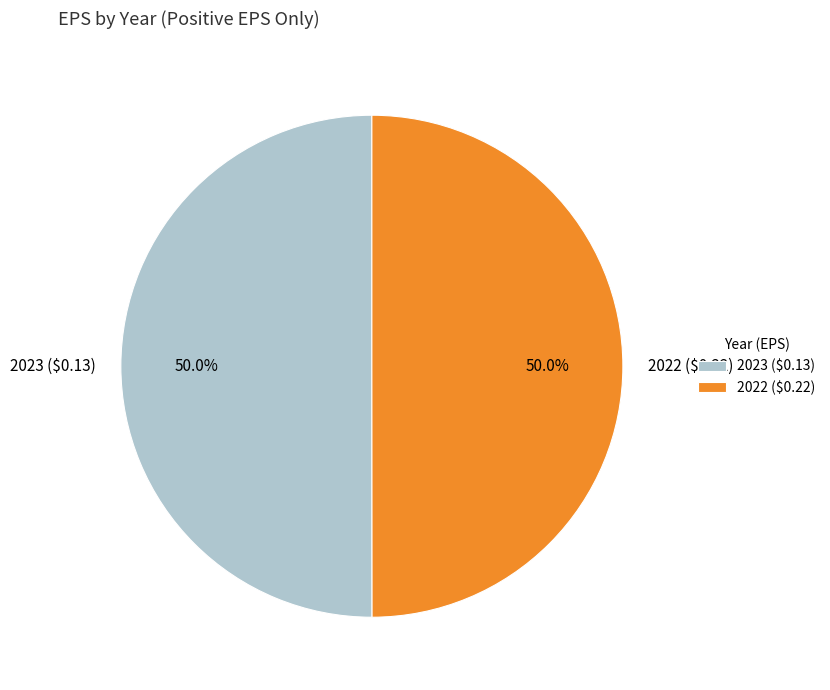

To the nearest percent, what percentage of the pie is 2023 ($0.13)?

50%